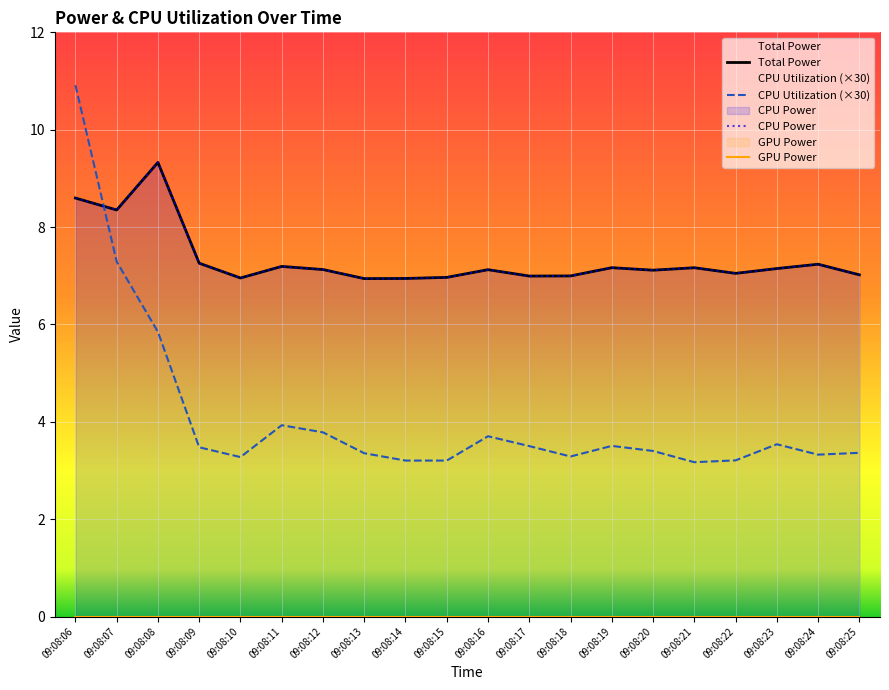

List the series in order of their peak value, highest first.

CPU Utilization (×30), Total Power, CPU Power, GPU Power